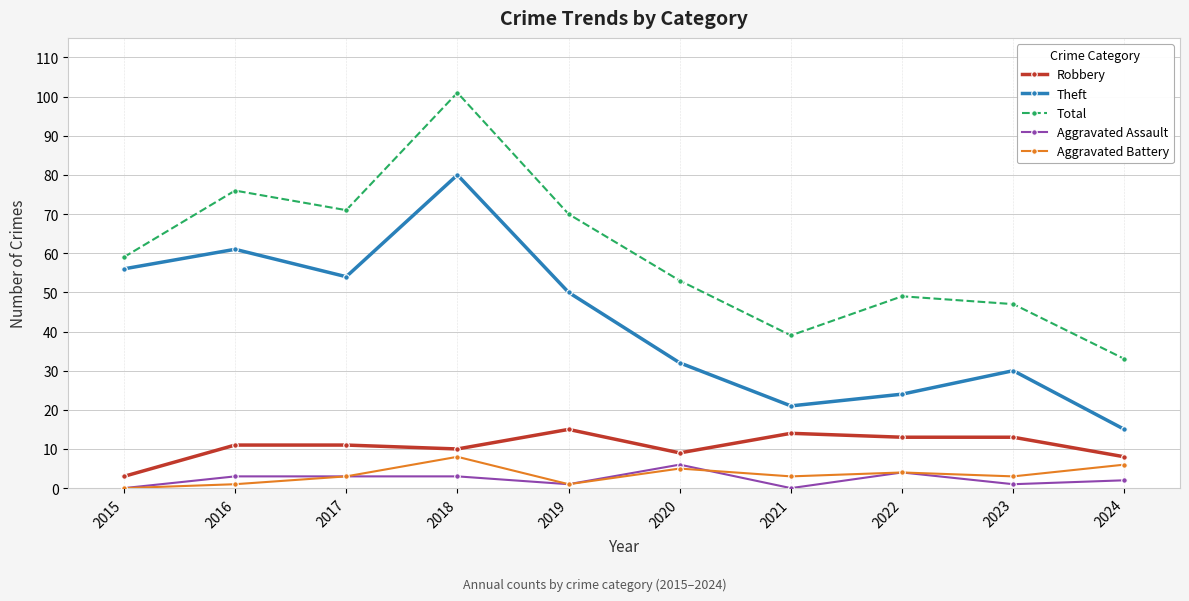

The Total series shows 76 at 2016. True or false?

True